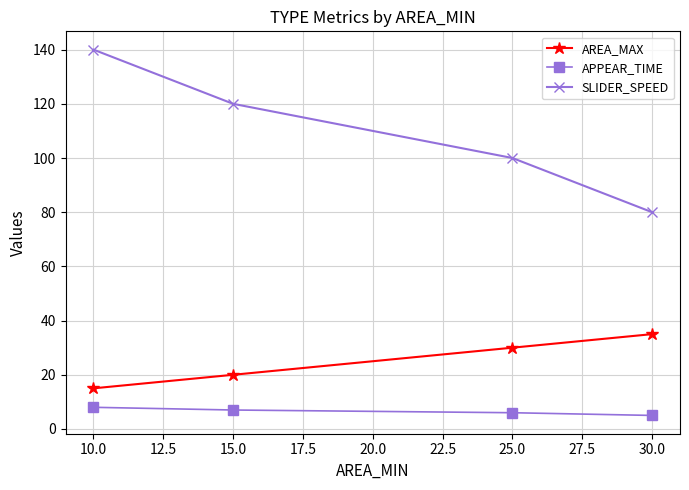

At how many categories does at least one series exceed 93?

3